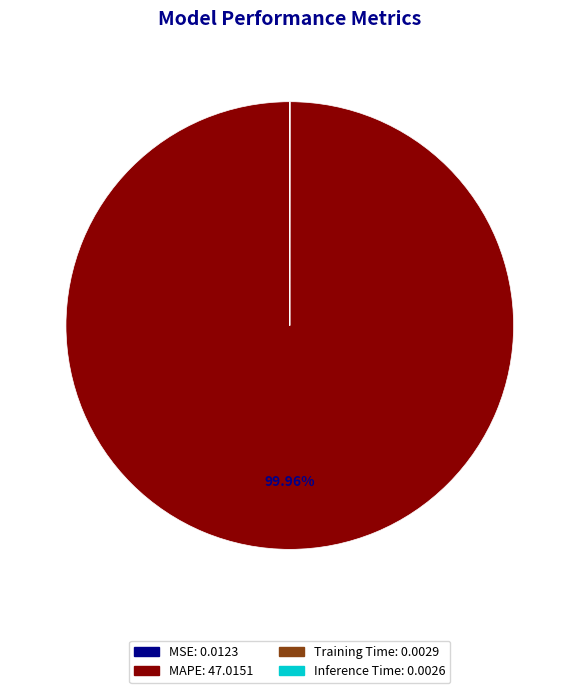

To the nearest percent, what portion does MAPE represent?

100%